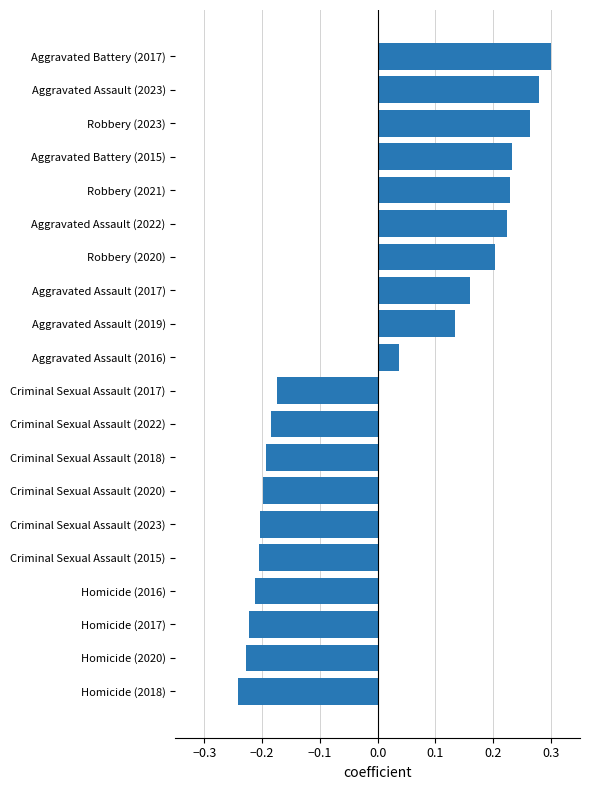

Which label corresponds to the smallest value in the chart?

Homicide (2018)